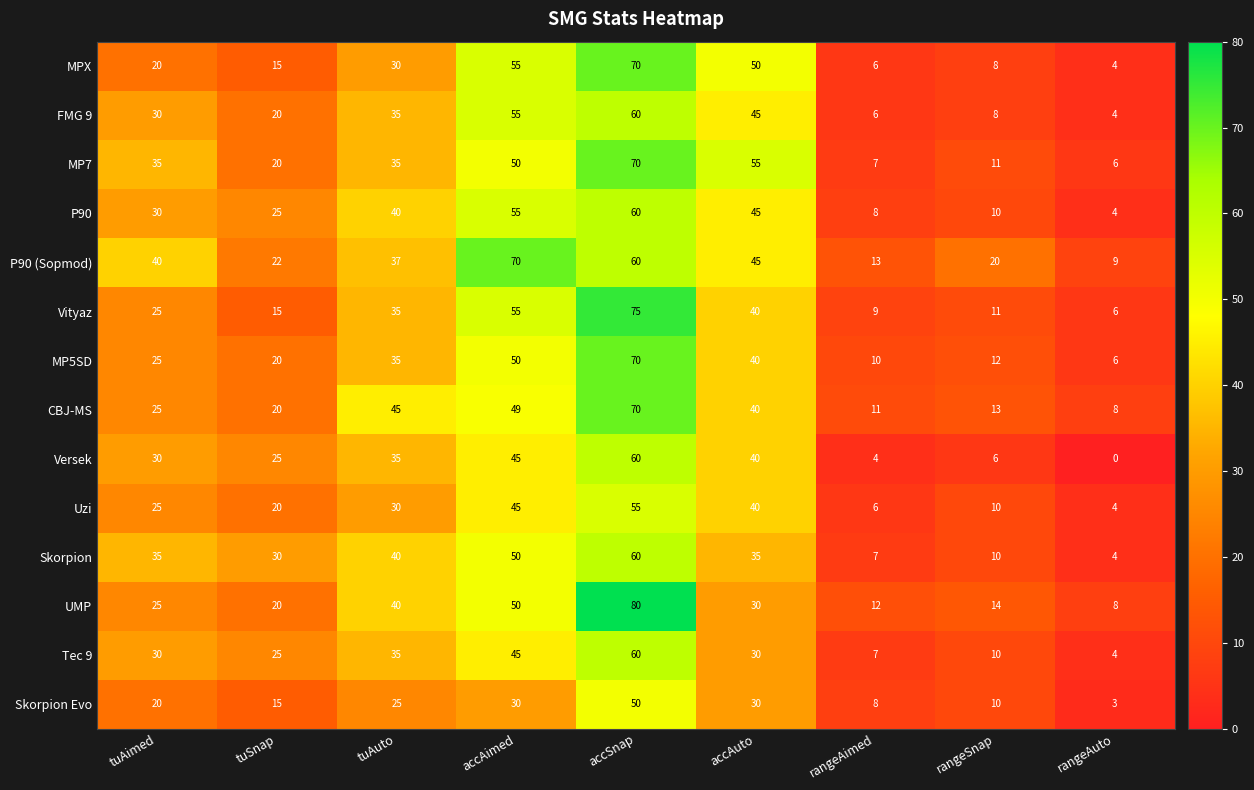

Which series changed the most between tuAuto and rangeAuto?

CBJ-MS